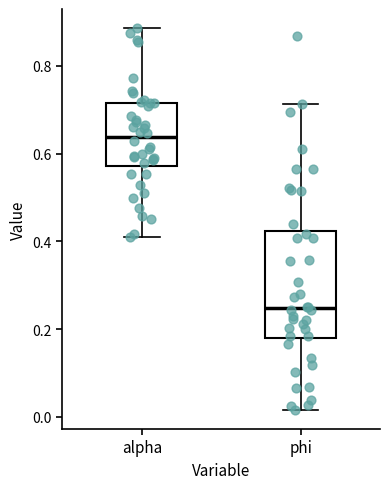

Reading left to right, transcribe this box plot: for each box, give where its median line is, the range the box spans, and where its two whiskers end, as read against the y-axis. The values are not printed on the chart, so give them approximately, as read against the axis.

alpha: median 0.64, box 0.58 to 0.72, whiskers 0.40 to 0.88
phi: median 0.24, box 0.18 to 0.42, whiskers 0.02 to 0.72